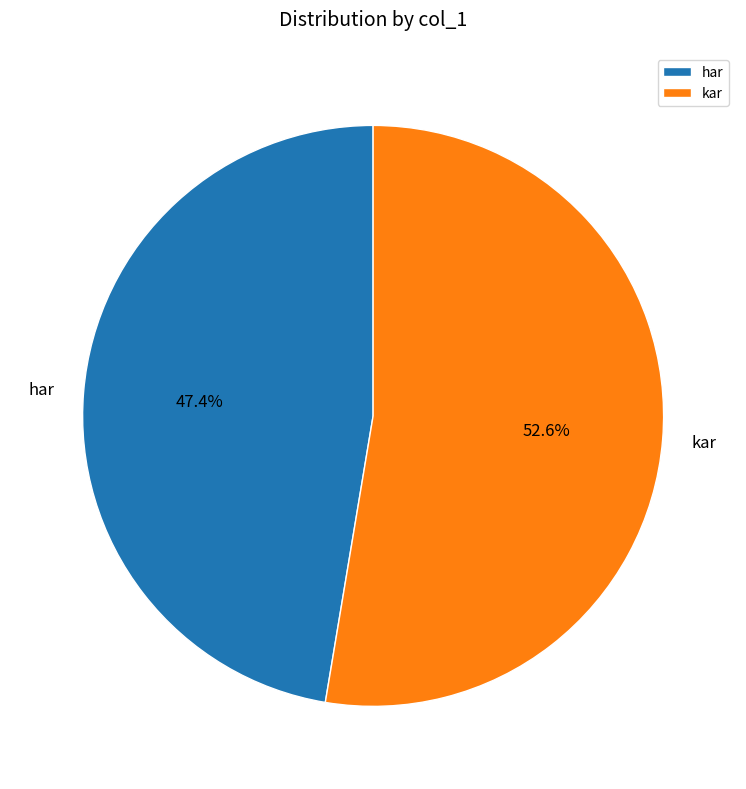

True or false: har accounts for 47% of the total.

True